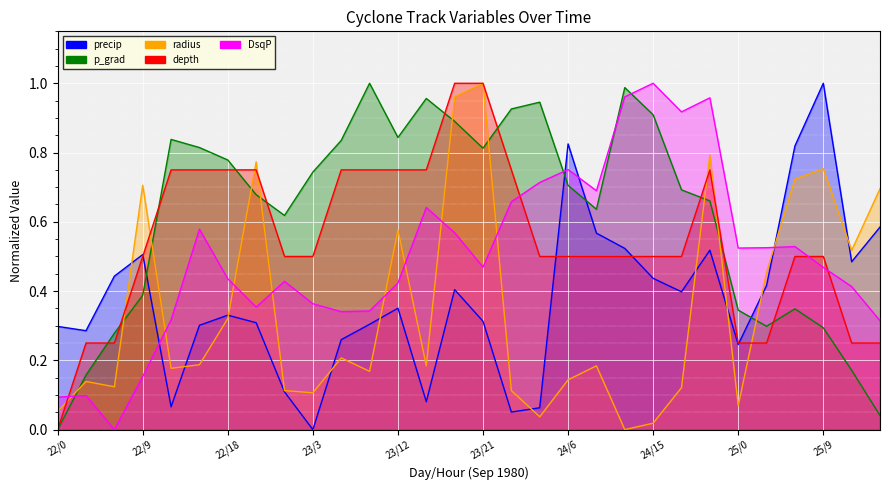

Does the chart display data point markers on the line(s)?

No